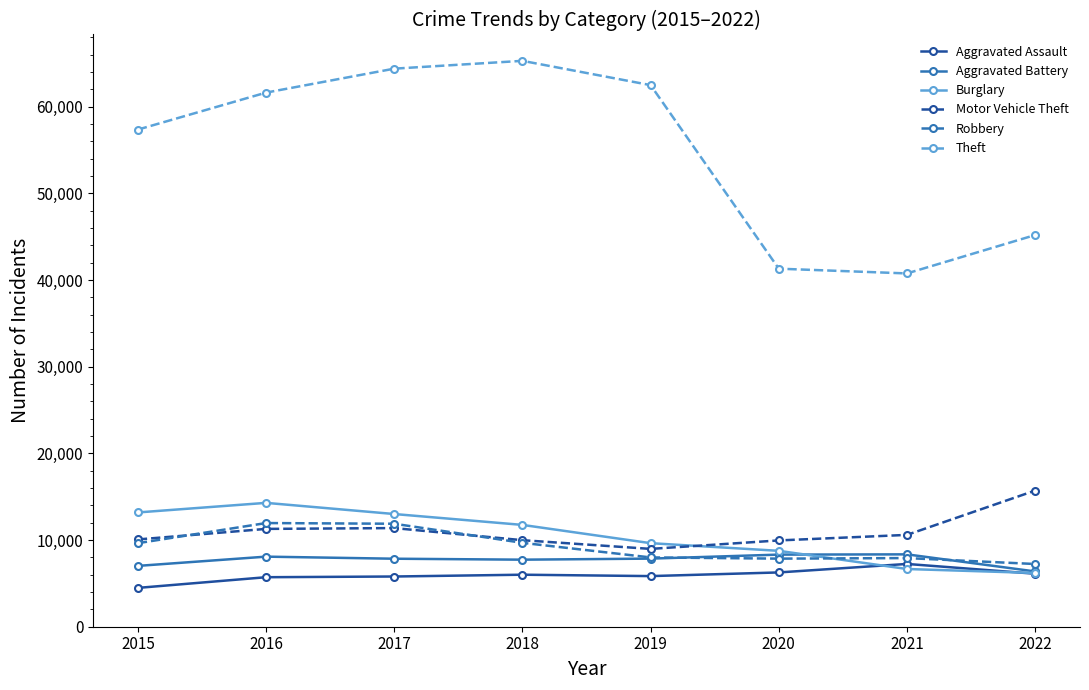

How many series are shown in this chart?

6